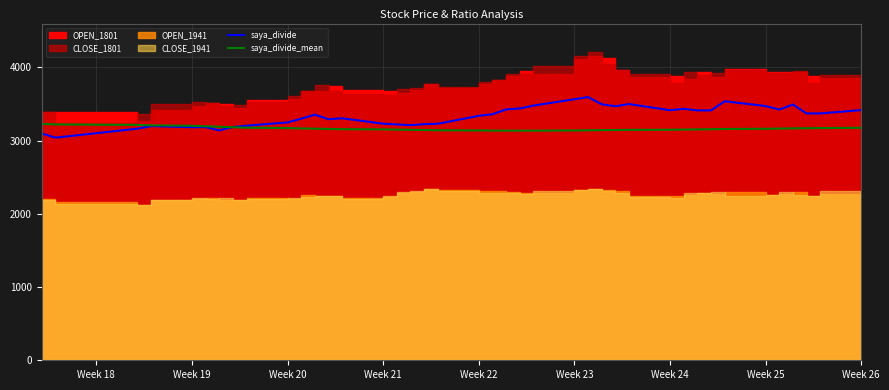

Which series ends up on top after the final intersection of saya_divide and saya_divide_mean?

saya_divide